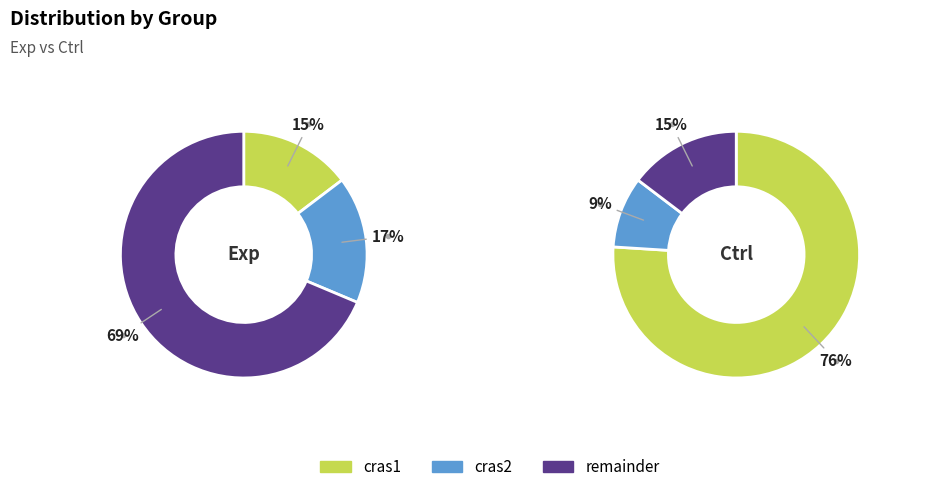

To the nearest percent, what portion does Ctrl represent?

36%